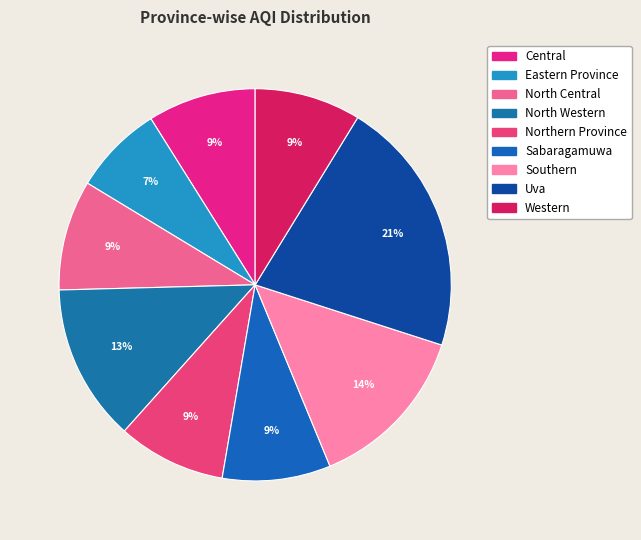

Is there a majority slice in this chart?

No